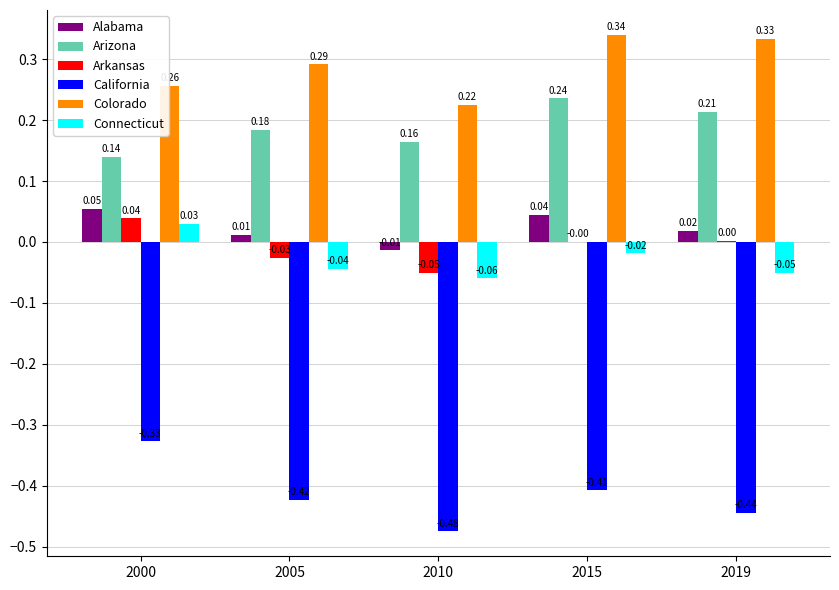

Which series has the largest total across all categories?

Colorado